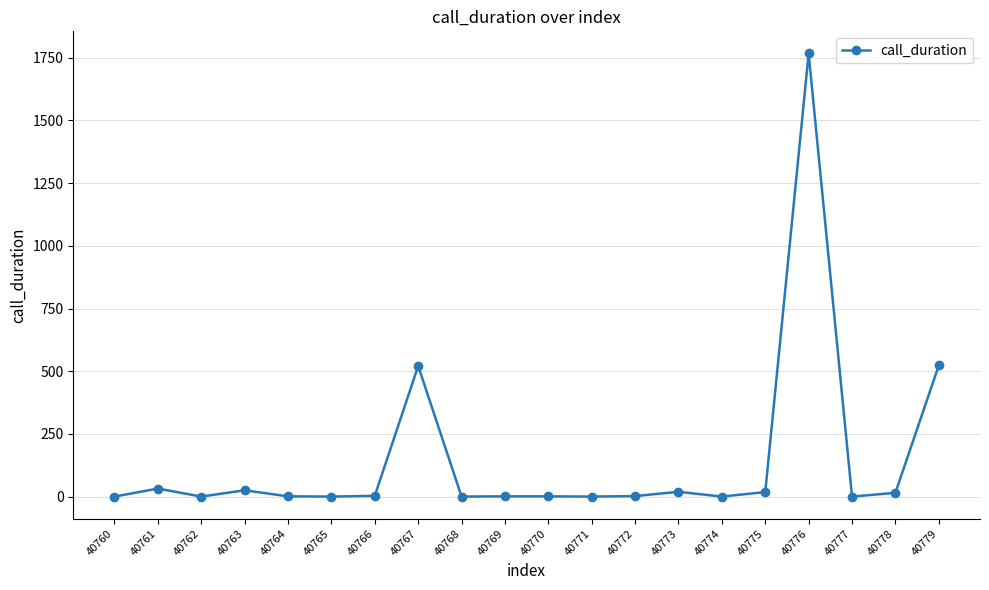

How many data points are less than 2?

10